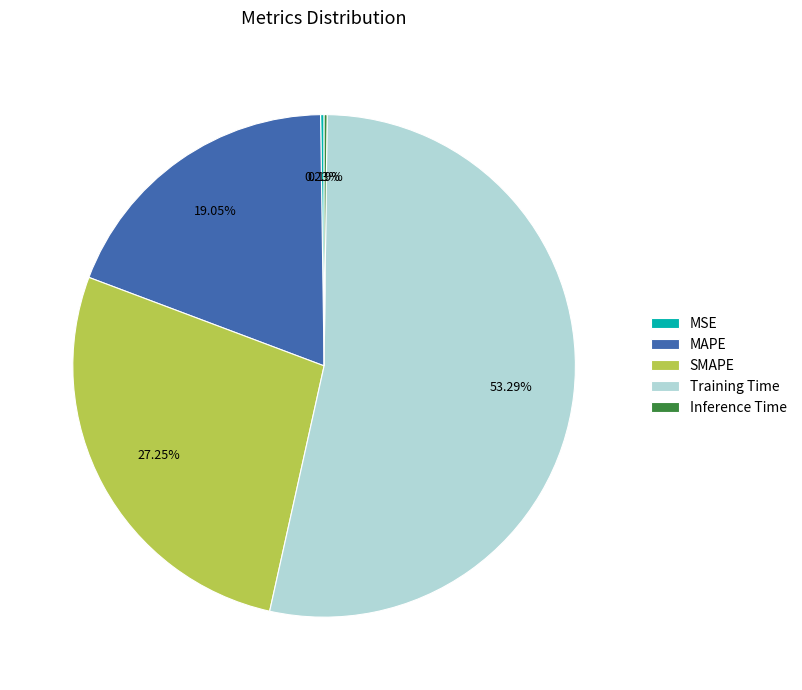

Is there any slice that represents more than half of the pie?

Yes